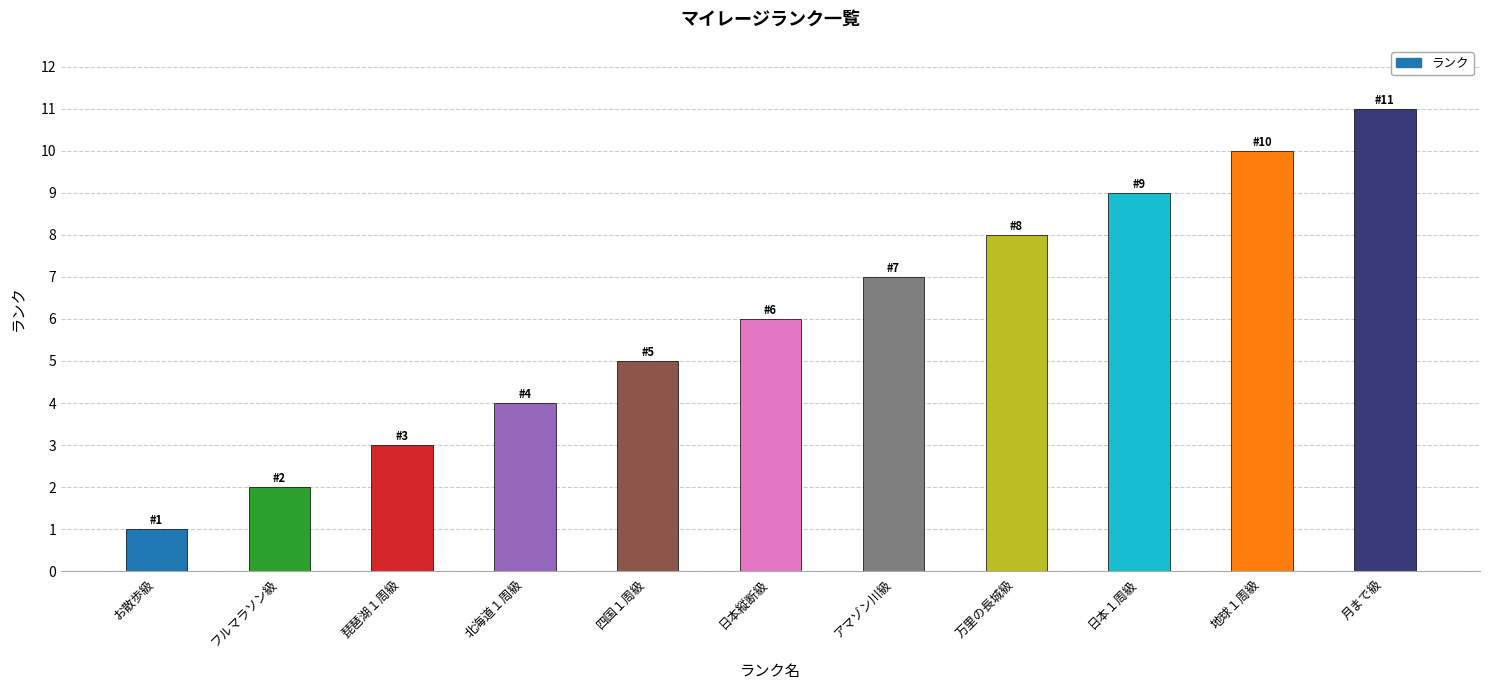

The value at 万里の長城級 is 14. True or false?

False